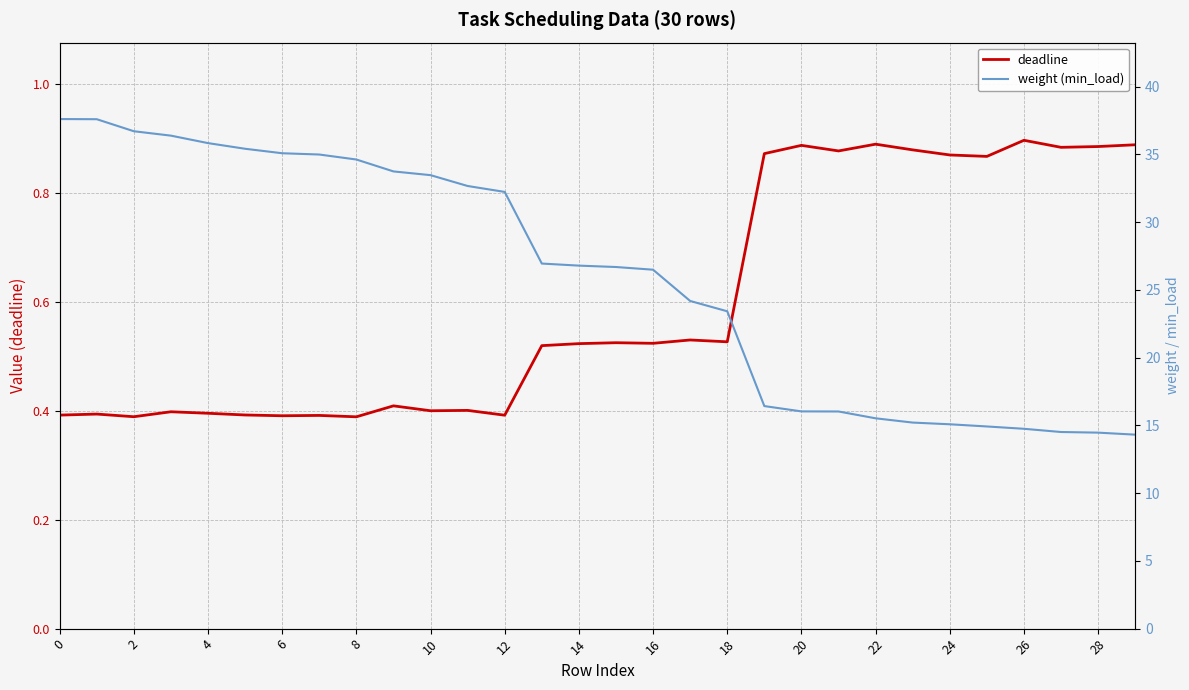

What is the label of the 14th point from the right?

16